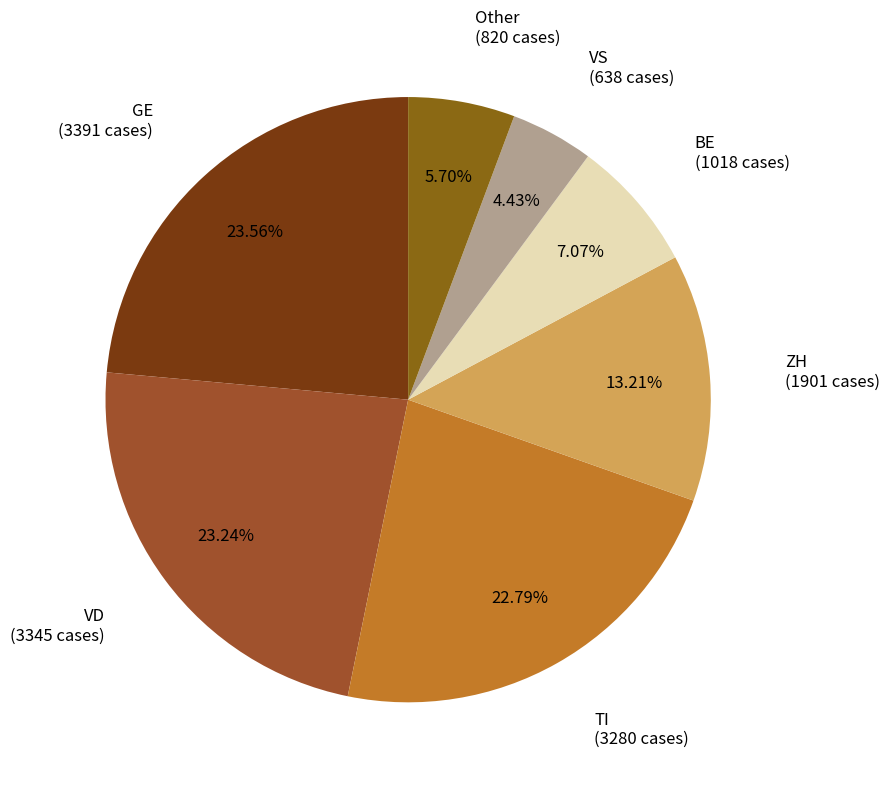

How many segments does this pie chart have?

7